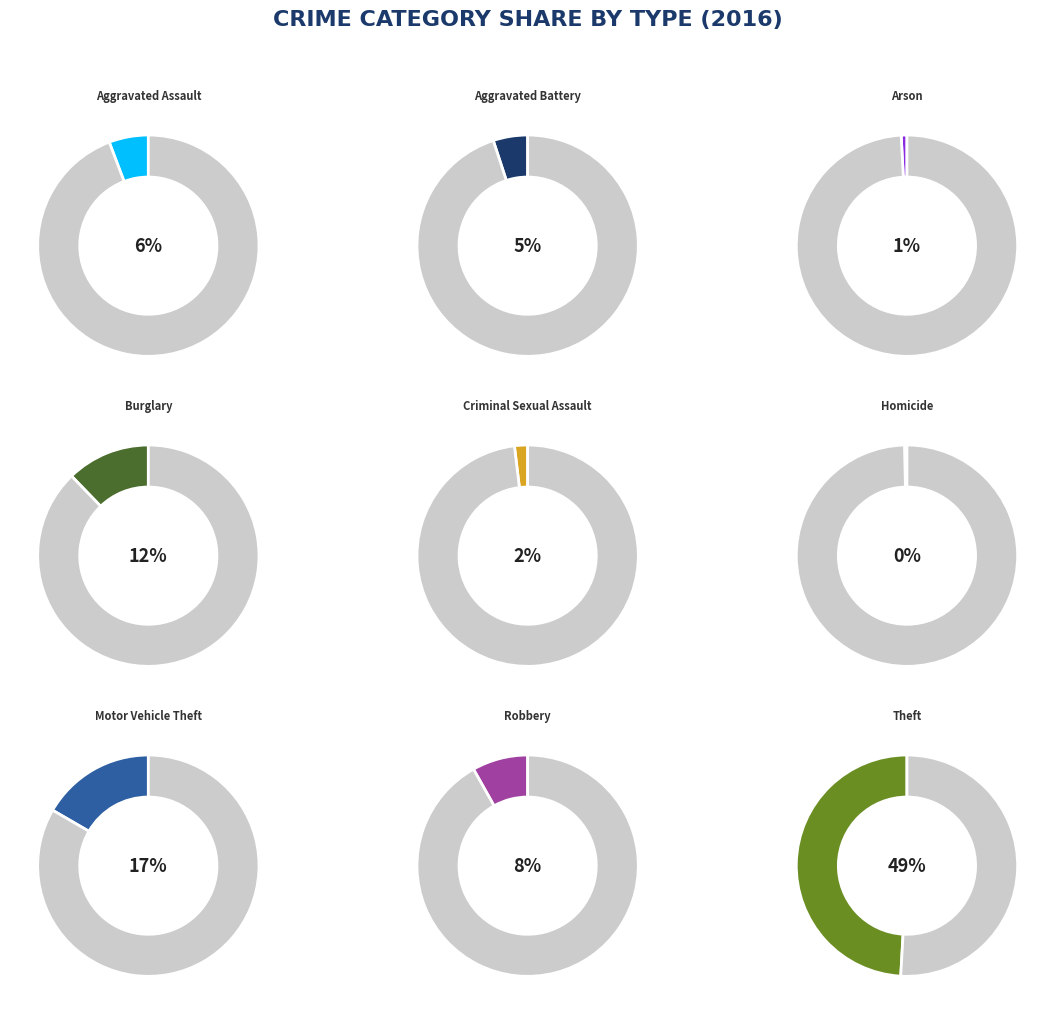

What is the total percentage of Burglary and Homicide?

12.6%